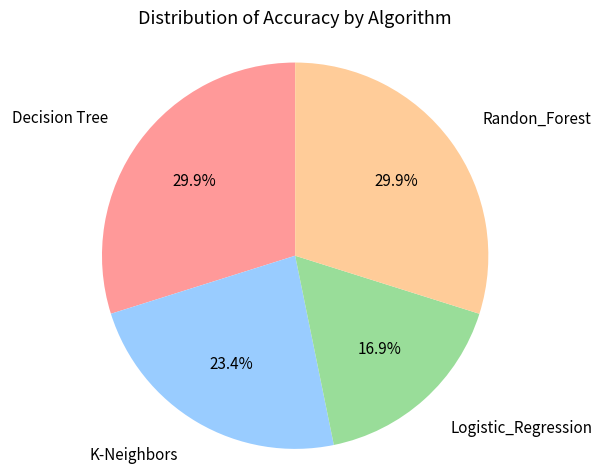

Does any single category account for the majority?

No